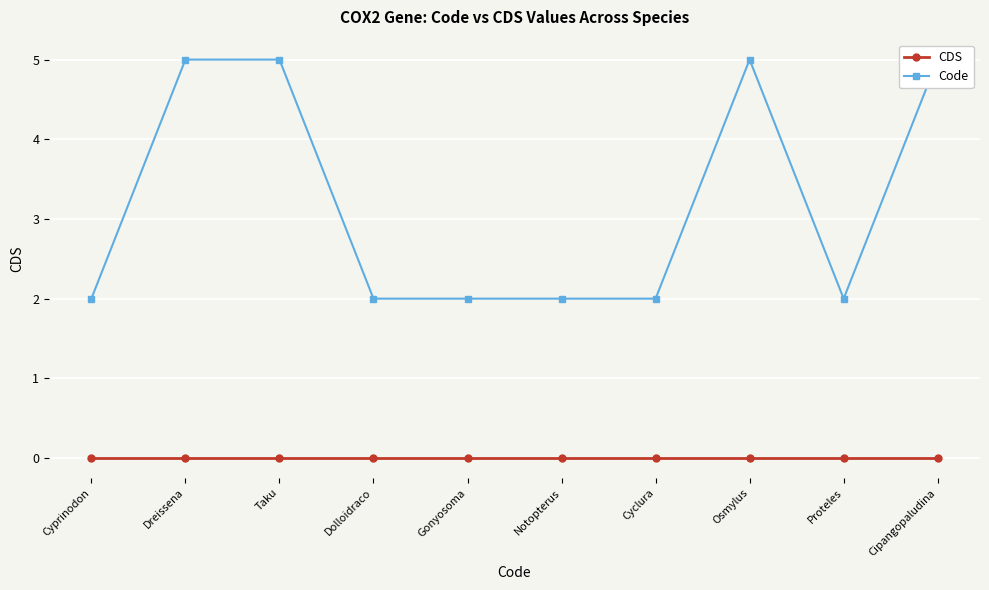

Read the Code value at Proteles.

2